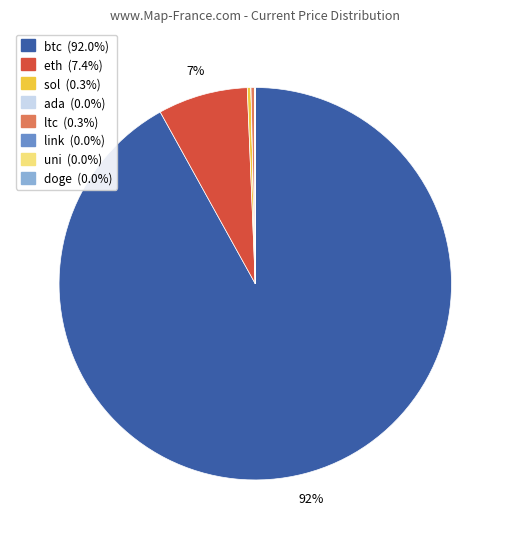

True or false: btc accounts for 92% of the total.

True